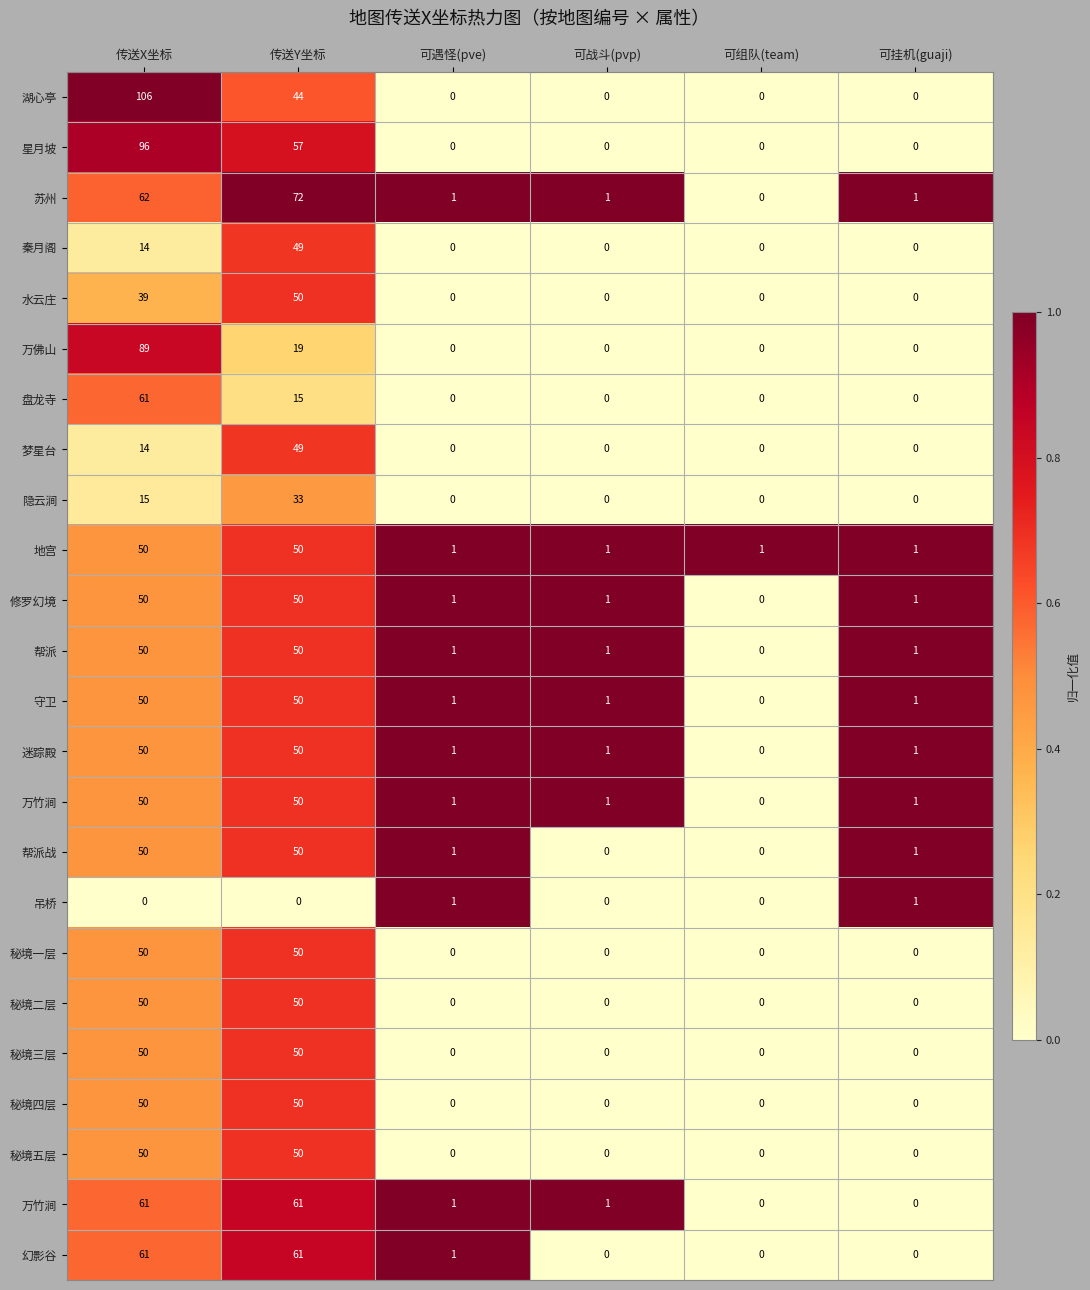

What is the spread (max minus min) of values at 可组队(team)?

1.0